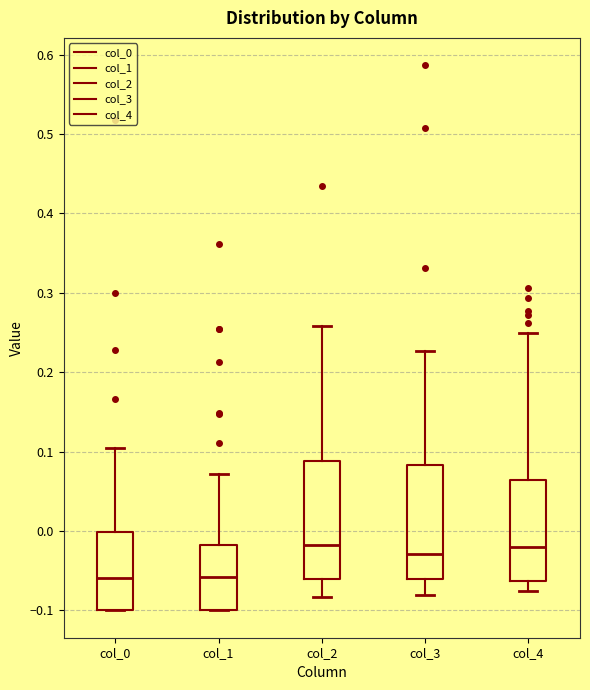

Reading left to right, read every box against the y-axis: the position of its median line, the range the box covers, and the ends of its whiskers. The values are not printed on the chart, so give them approximately, as read against the axis.

col_0: median -0.06, box -0.10 to 0.00, whiskers -0.10 to 0.10
col_1: median -0.06, box -0.10 to -0.02, whiskers -0.10 to 0.07
col_2: median -0.02, box -0.06 to 0.09, whiskers -0.08 to 0.26
col_3: median -0.03, box -0.06 to 0.08, whiskers -0.08 to 0.23
col_4: median -0.02, box -0.06 to 0.06, whiskers -0.08 to 0.25